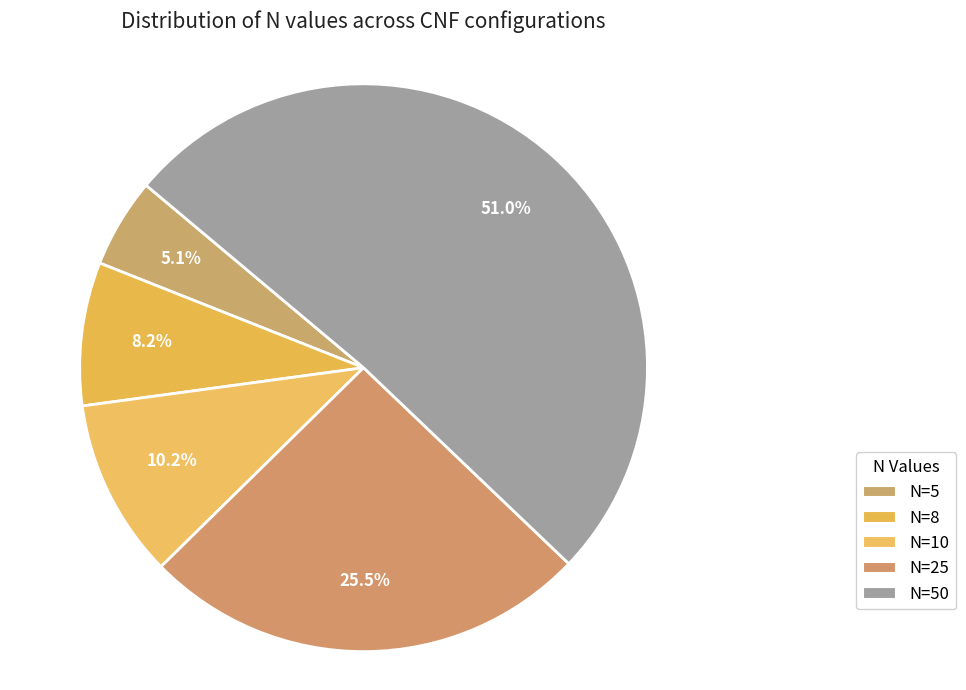

Count the number of slices in the pie.

5